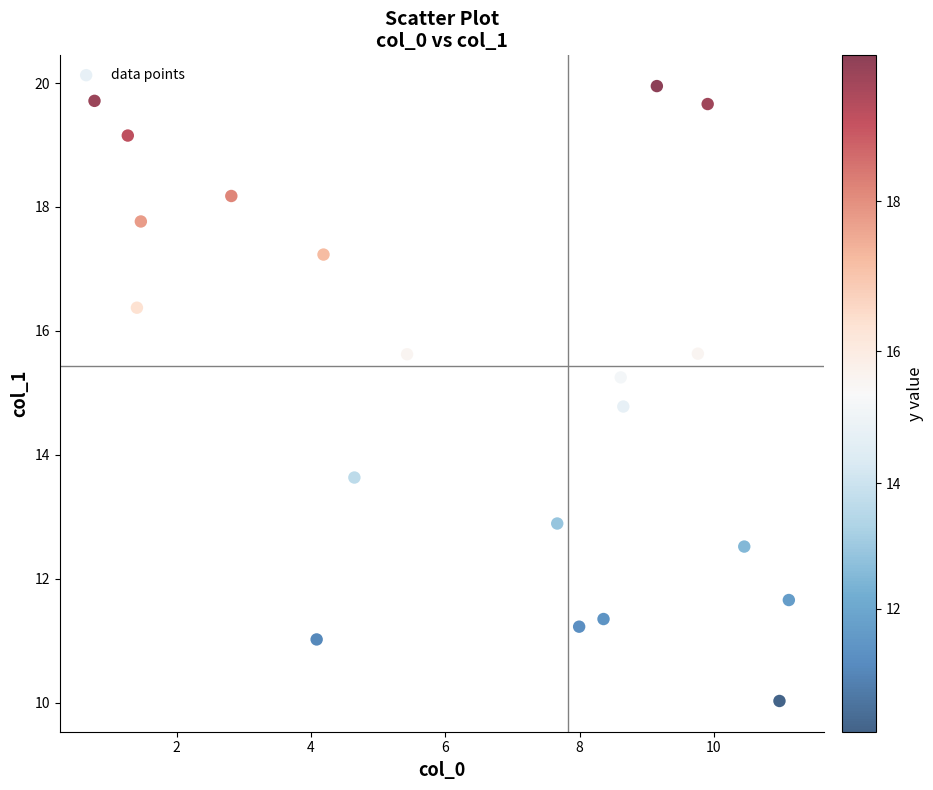

What is the range of X values (max minus min)?

10.3